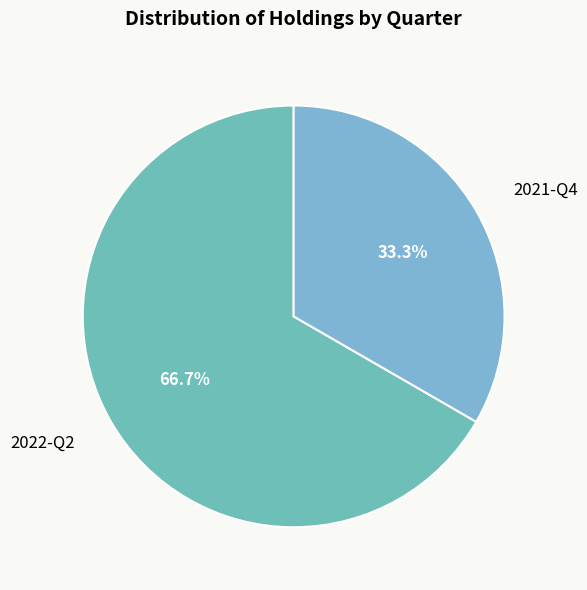

To the nearest percent, what percentage of the pie is 2021-Q4?

33%